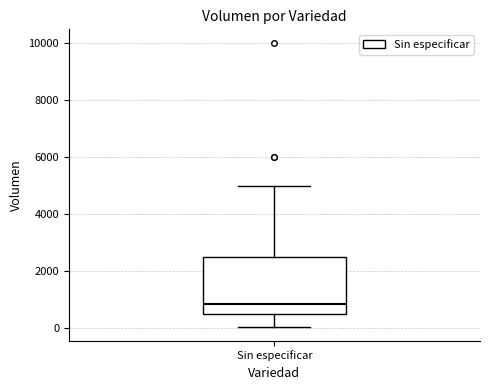

Where does the lower whisker of the box for Sin especificar end on the y-axis? The values are not printed on the chart, so give them approximately, as read against the axis.

0